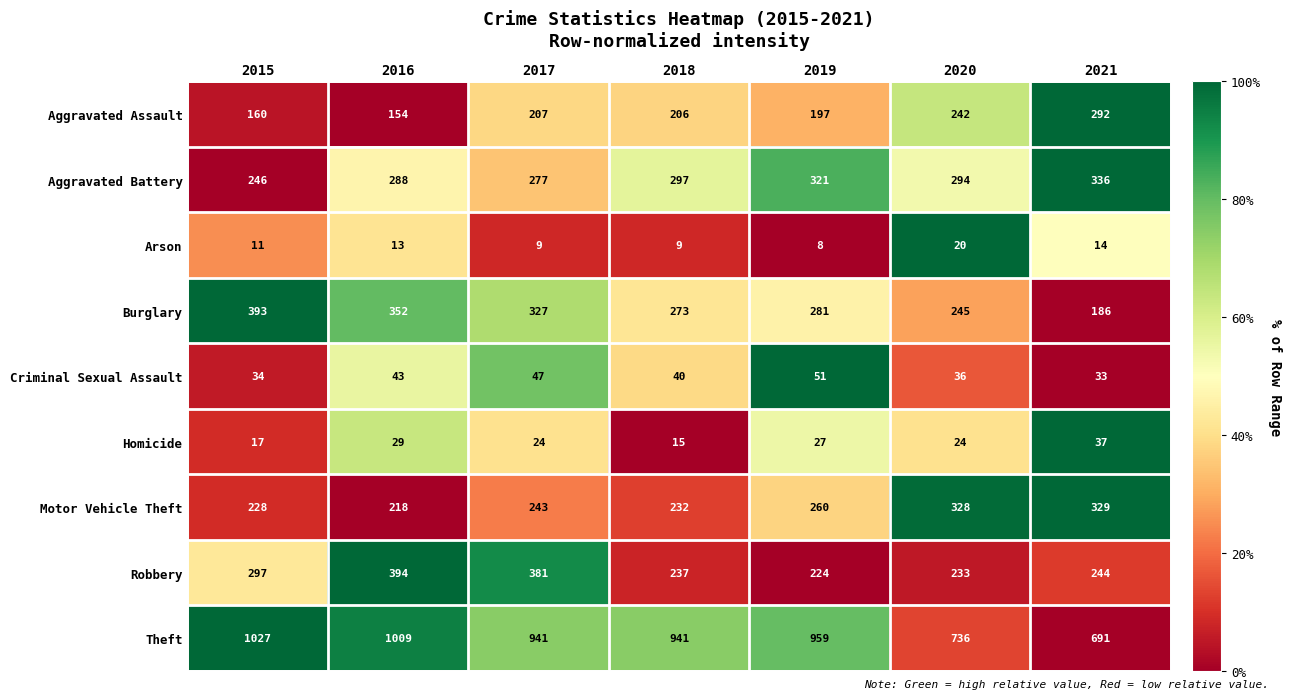

Which category has the highest value across all series?

2015